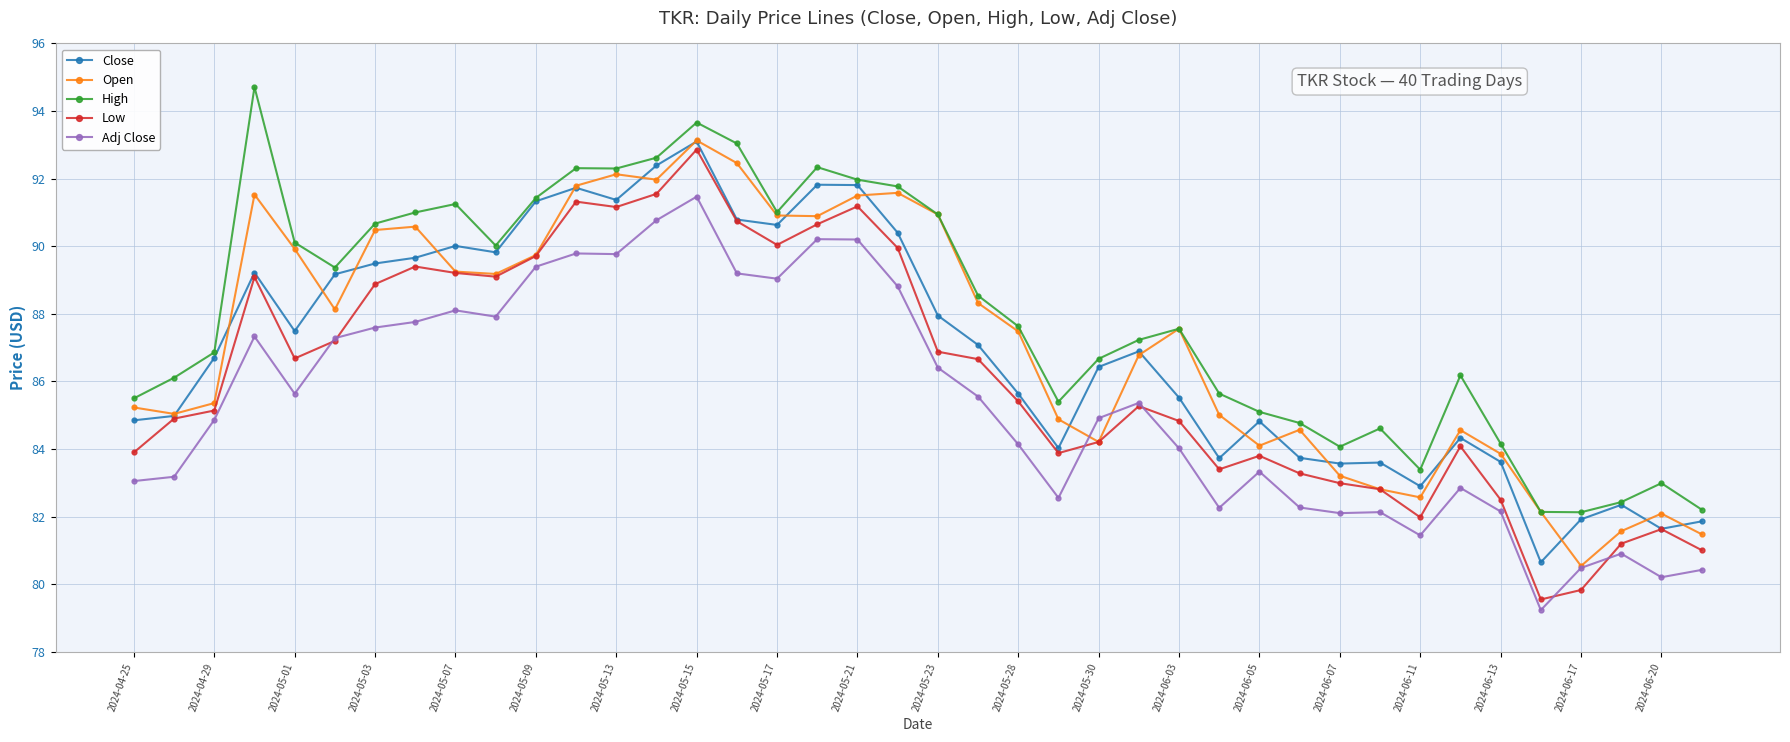

True or false: Adj Close and Close cross at least once.

False